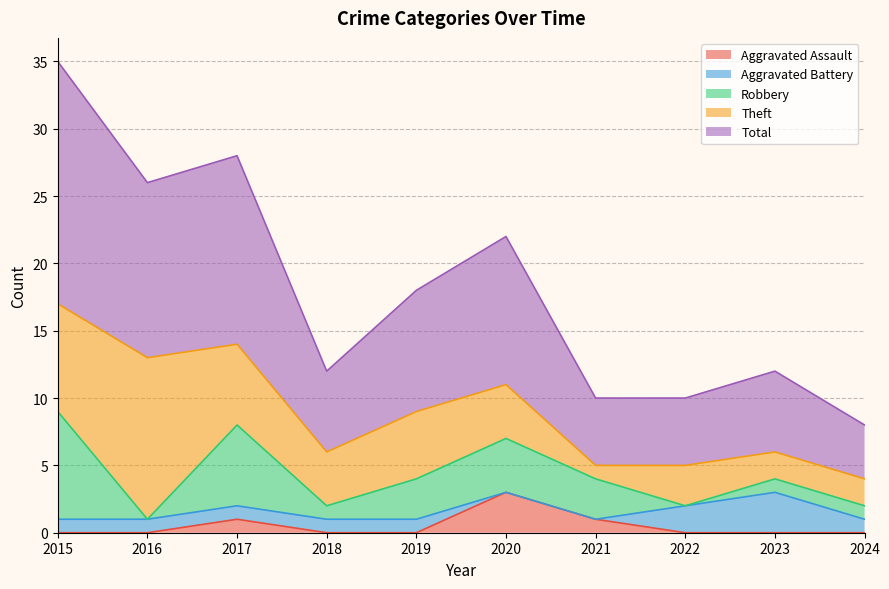

What is the maximum value for Robbery?

8